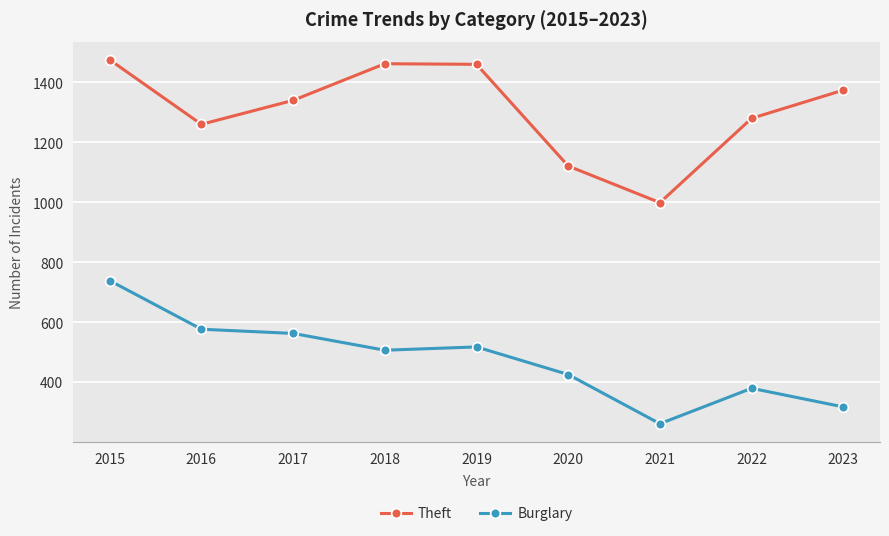

Rank the series at 2020 from highest to lowest value.

Theft, Burglary